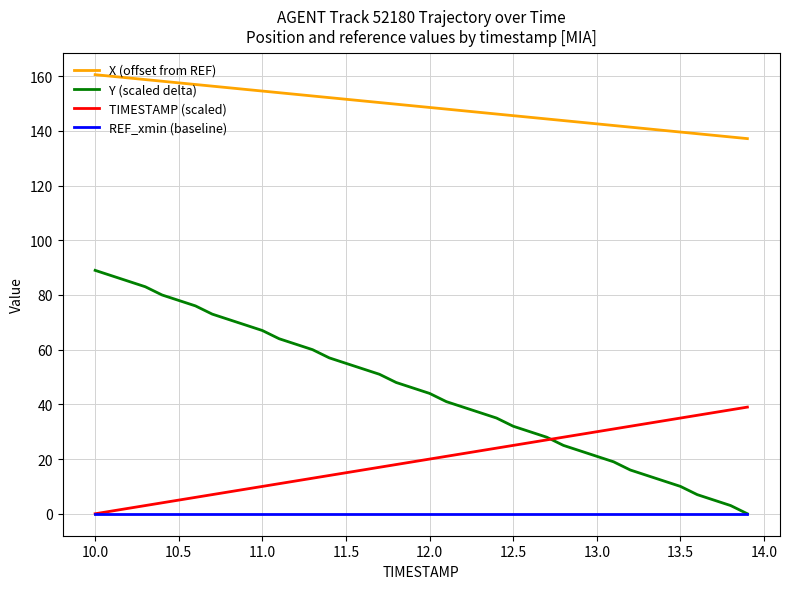

True or false: TIMESTAMP (scaled) and X (offset from REF) intersect in this chart.

False